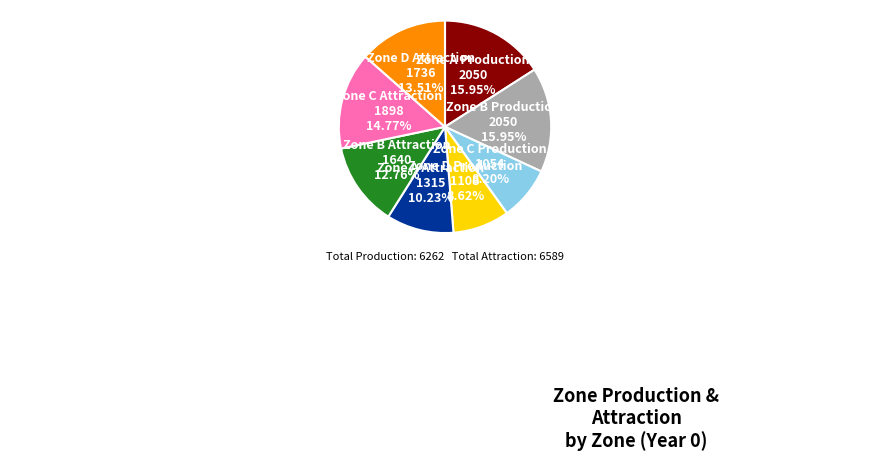

Is Zone A Production the majority of the pie?

No